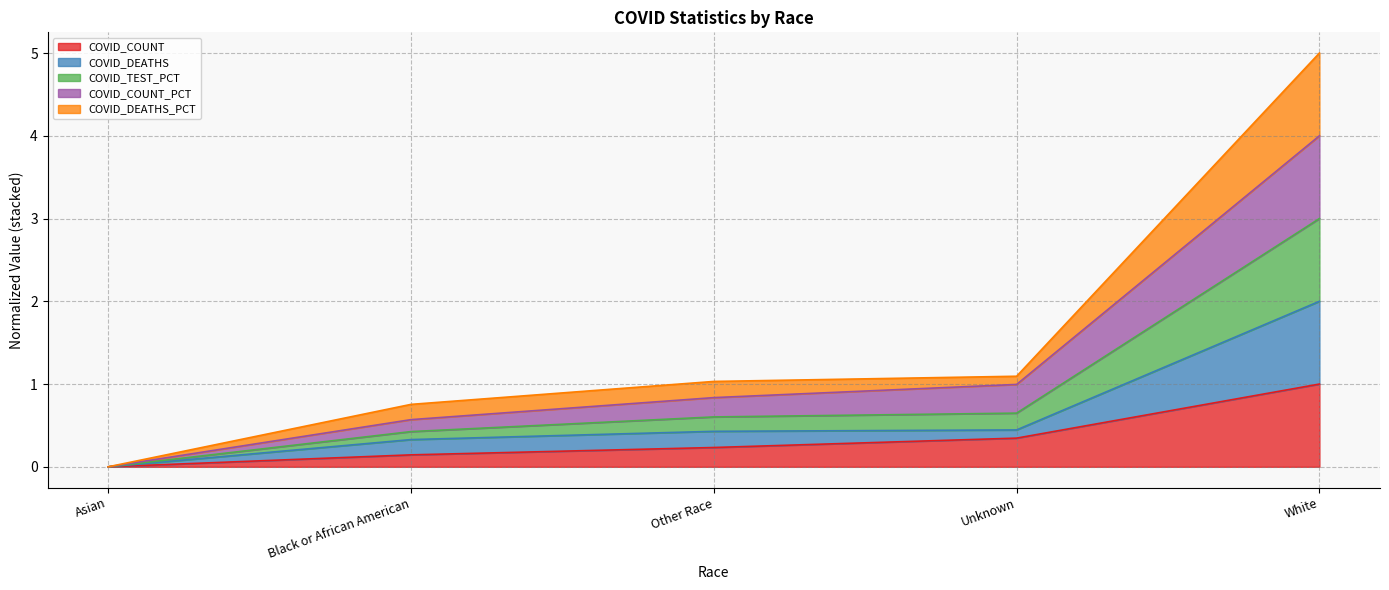

What is the difference between the highest and lowest values at White?

4.0